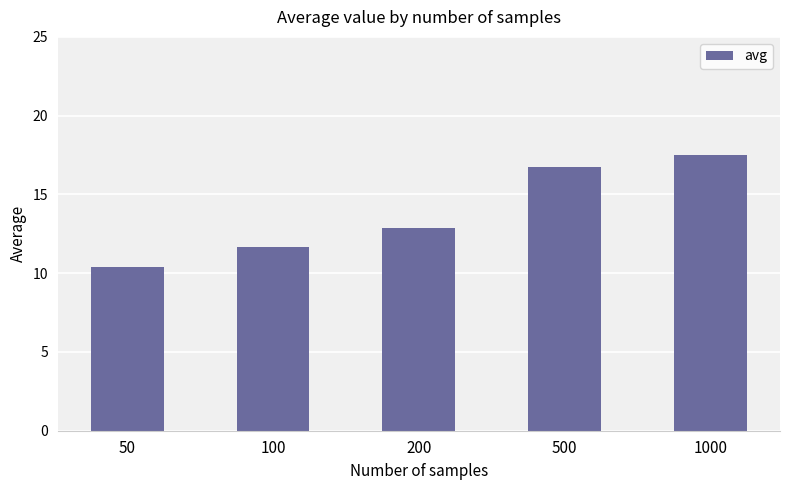

What is the average value?

13.8